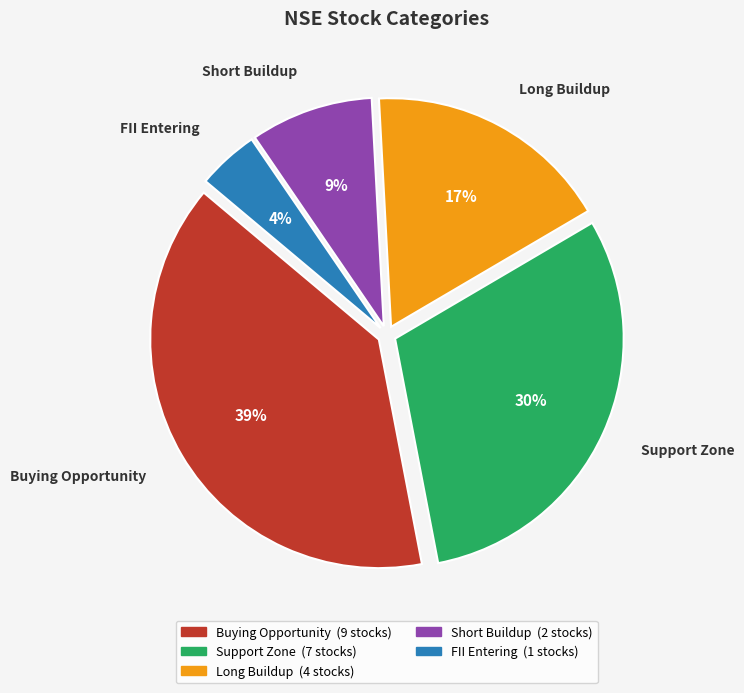

True or false: Support Zone accounts for 30% of the total.

True